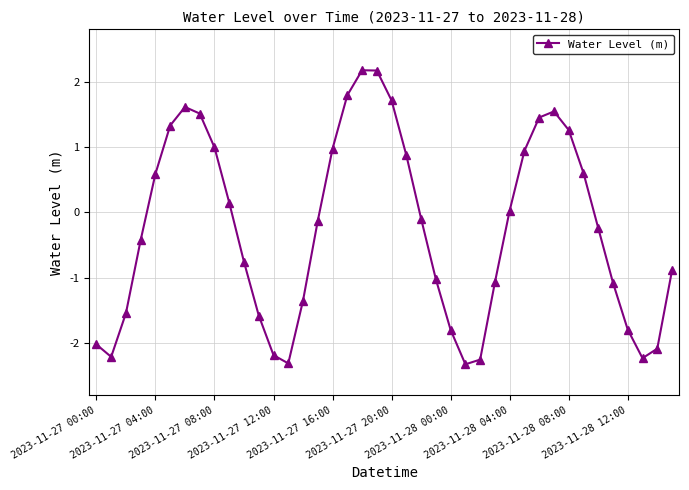

True or false: there are more than 0 points higher than both neighbors.

True